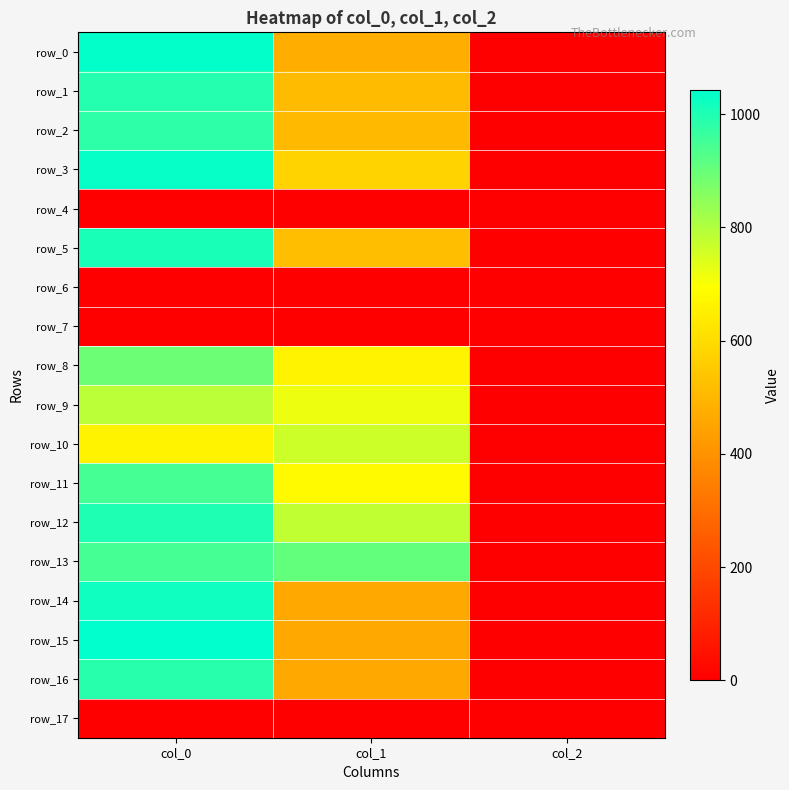

At which label is row_17 closest to 0?

col_0